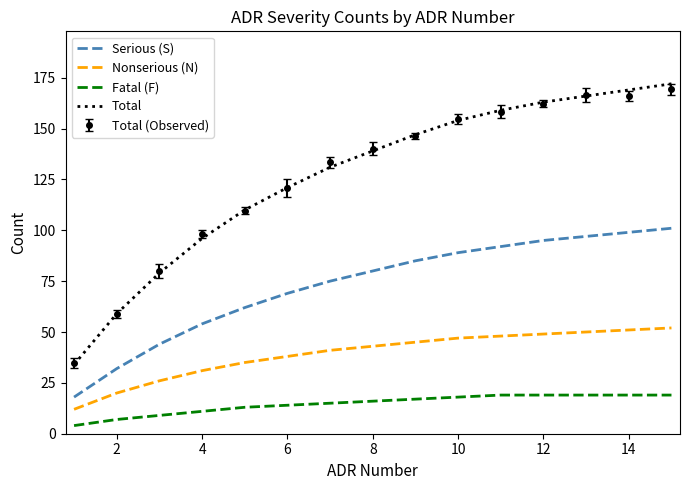

What is the minimum value for Total?

34.0